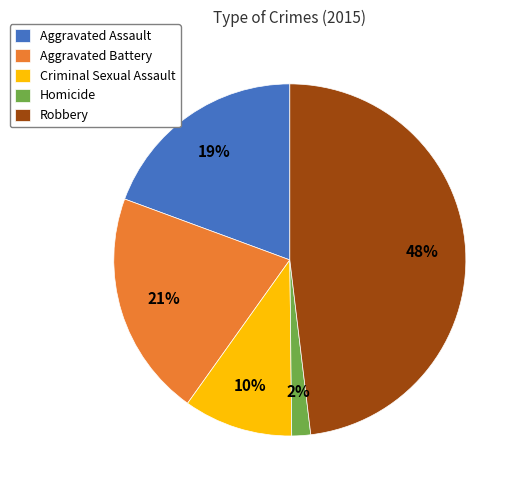

To the nearest percent, what portion does Aggravated Battery represent?

21%